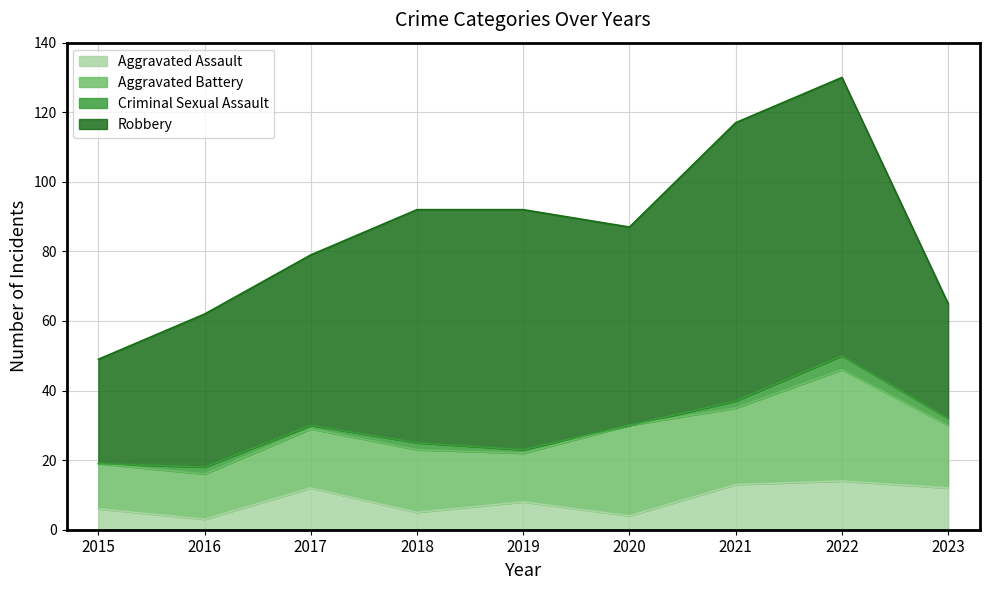

Reading right to left, extract all data points from this chart.

Aggravated Assault: 12	14	13	4	8	5	12	3	6
Aggravated Battery: 18	32	22	26	14	18	17	13	13
Criminal Sexual Assault: 2	4	2	0	1	2	1	2	0
Robbery: 33	80	80	57	69	67	49	44	30